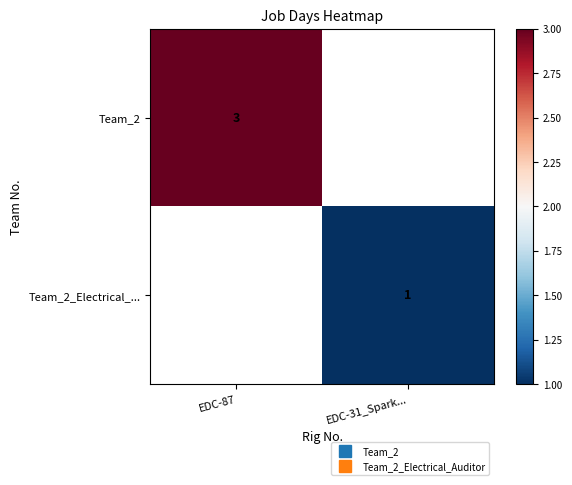

At how many categories does at least one series exceed 1?

1